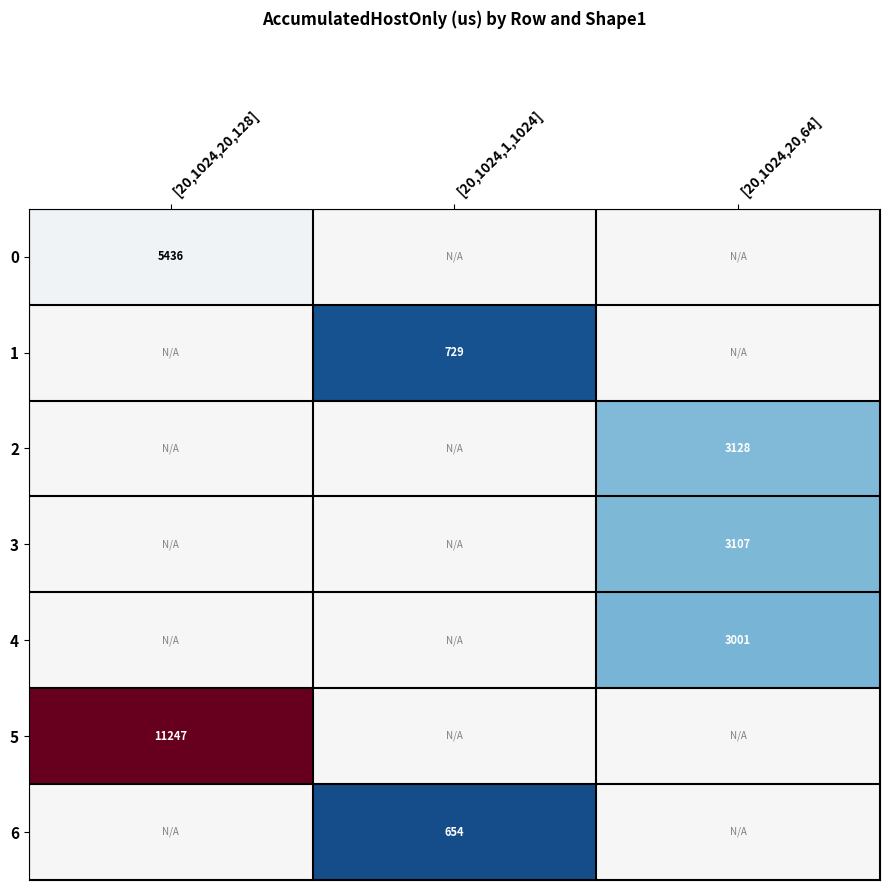

At which category does the chart reach its minimum across all series?

[20,1024,1,1024]